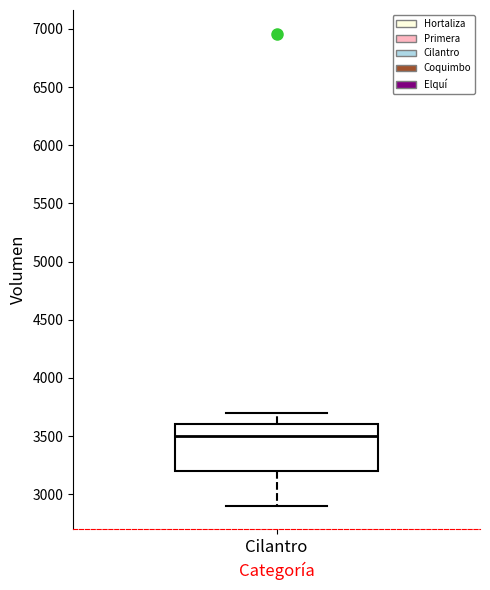

Where does the lower whisker of the box for Cilantro end on the y-axis? The values are not printed on the chart, so give them approximately, as read against the axis.

2900